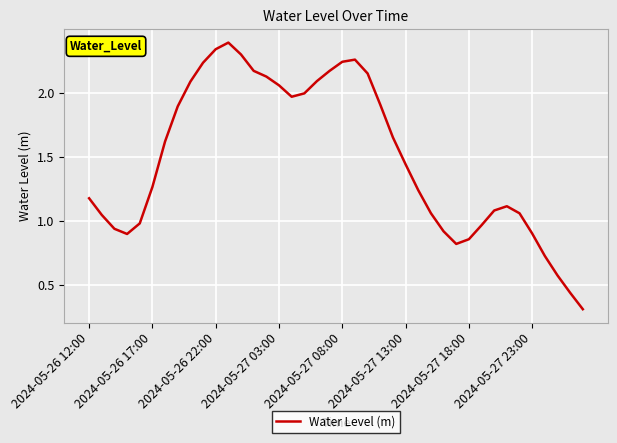

Does the chart have visible grid lines?

Yes